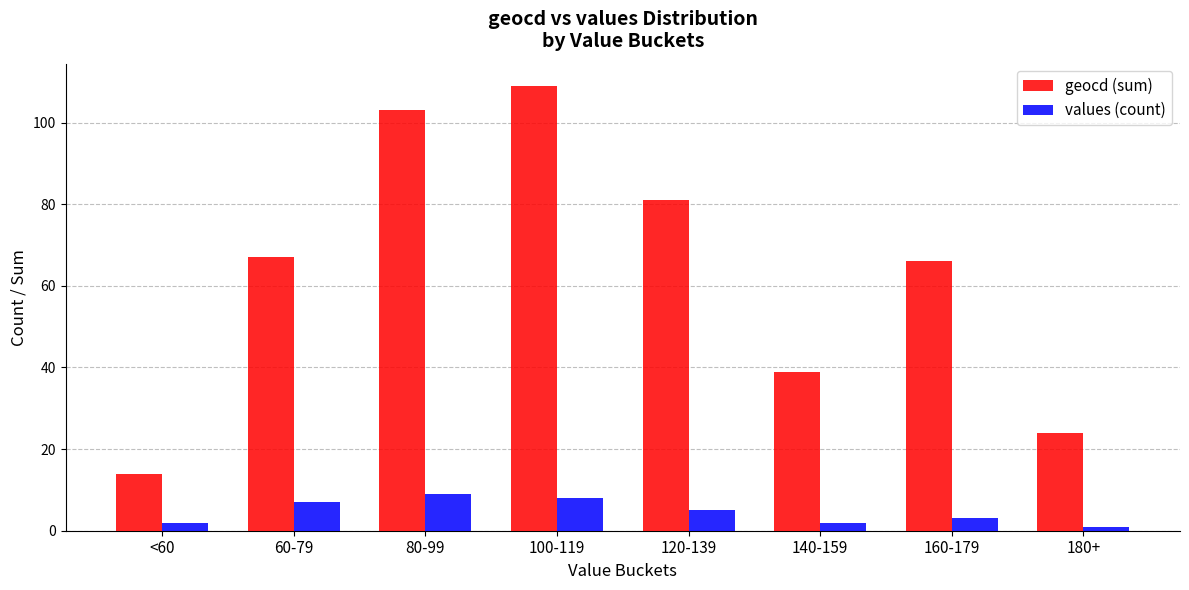

At which category does the chart reach its peak across all series?

100-119